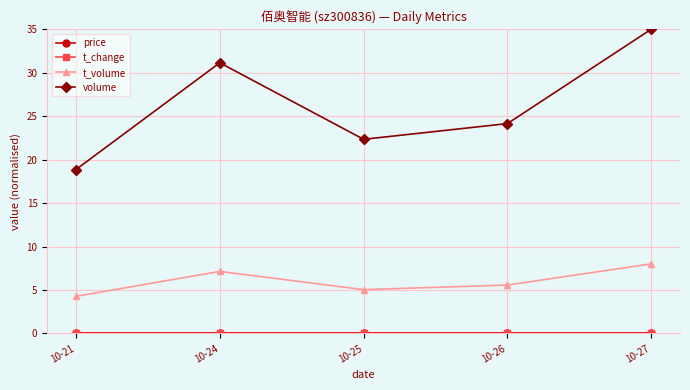

In t_volume, how many points are higher than both neighbors (excluding endpoints)?

1